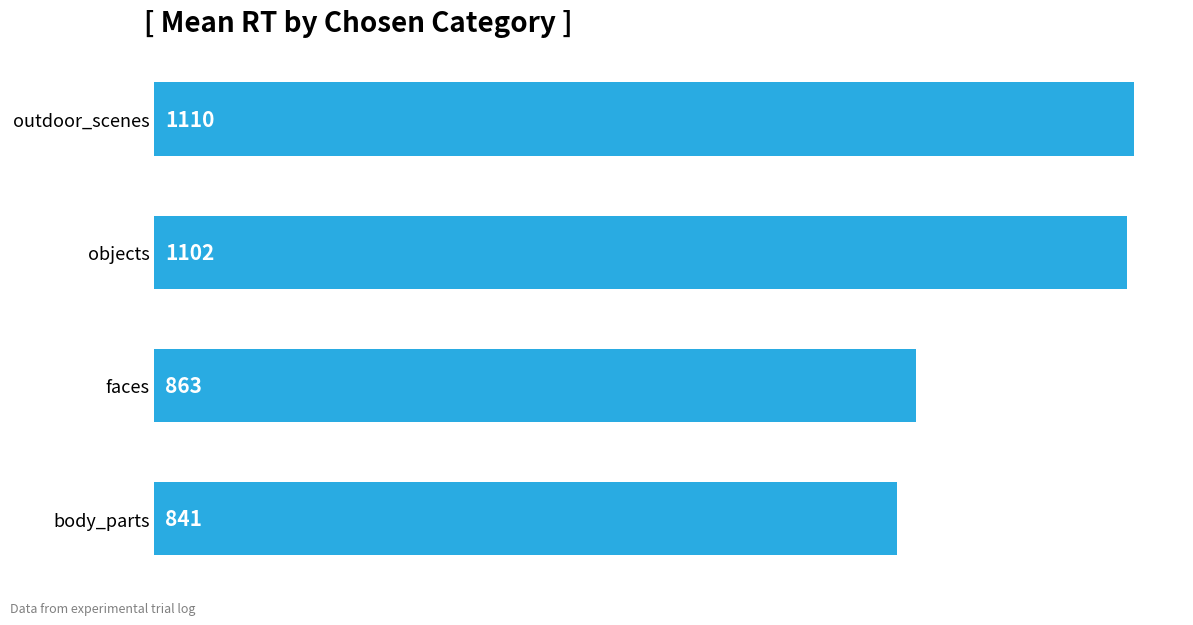

Rank the categories by value from highest to lowest.

outdoor_scenes, objects, faces, body_parts